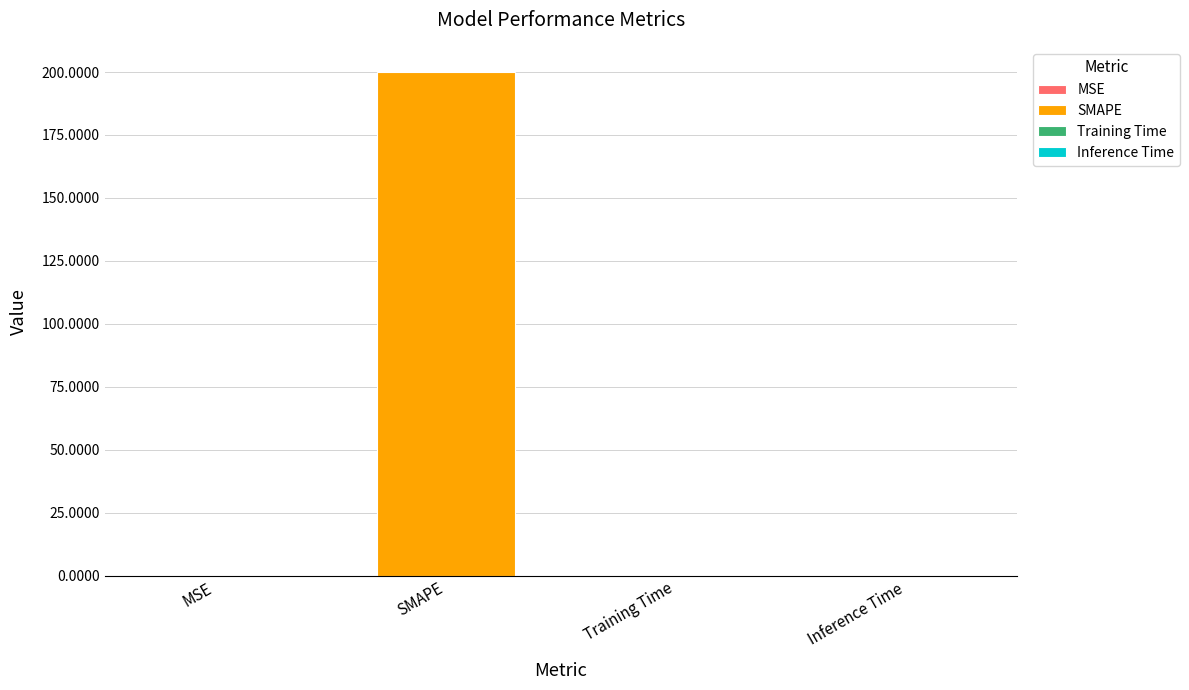

Which label corresponds to the largest value in the chart?

SMAPE